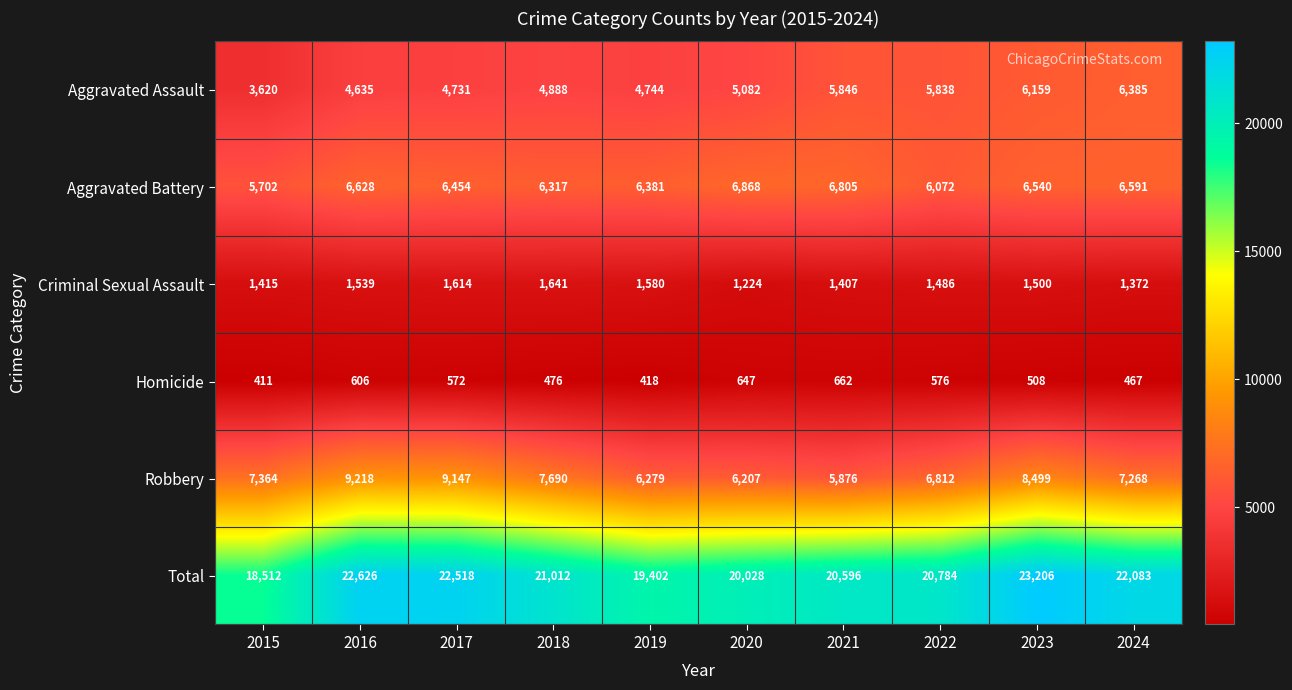

What is the sum of the Aggravated Assault values at 2019 and 2020?

9826